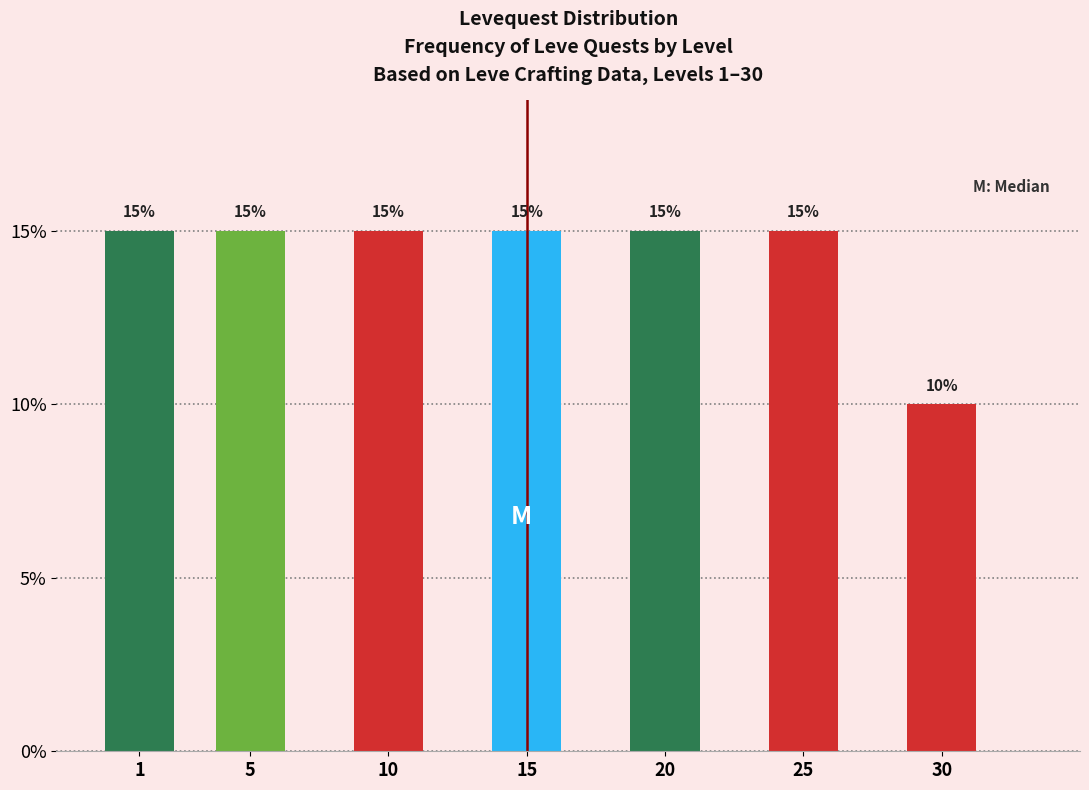

Reading left to right, list all the values displayed in this chart.

15	15	15	15	15	15	10